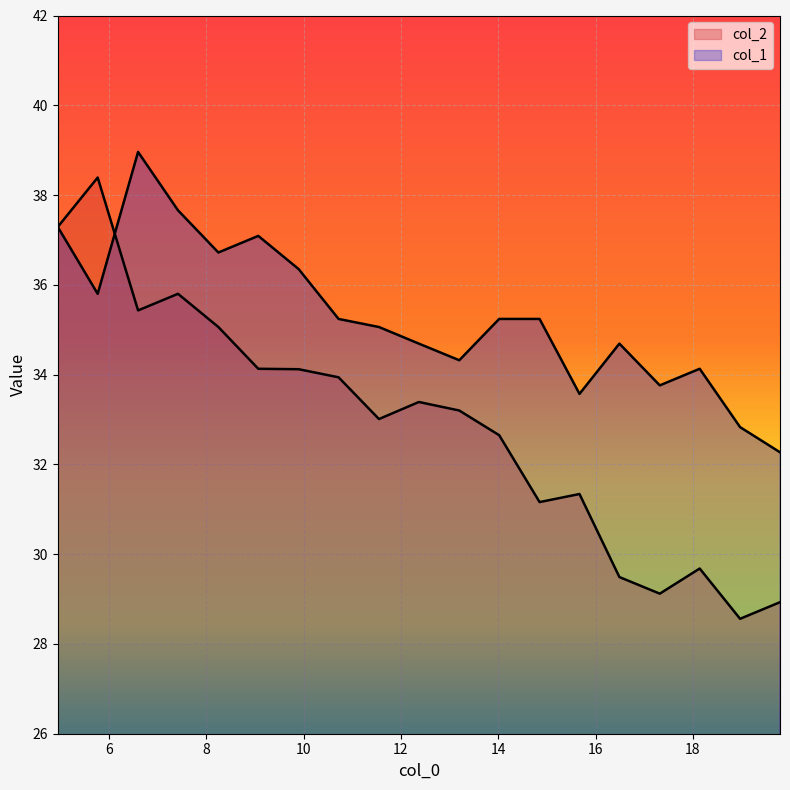

Which series ends up on top after the final intersection of col_1 and col_2?

col_1